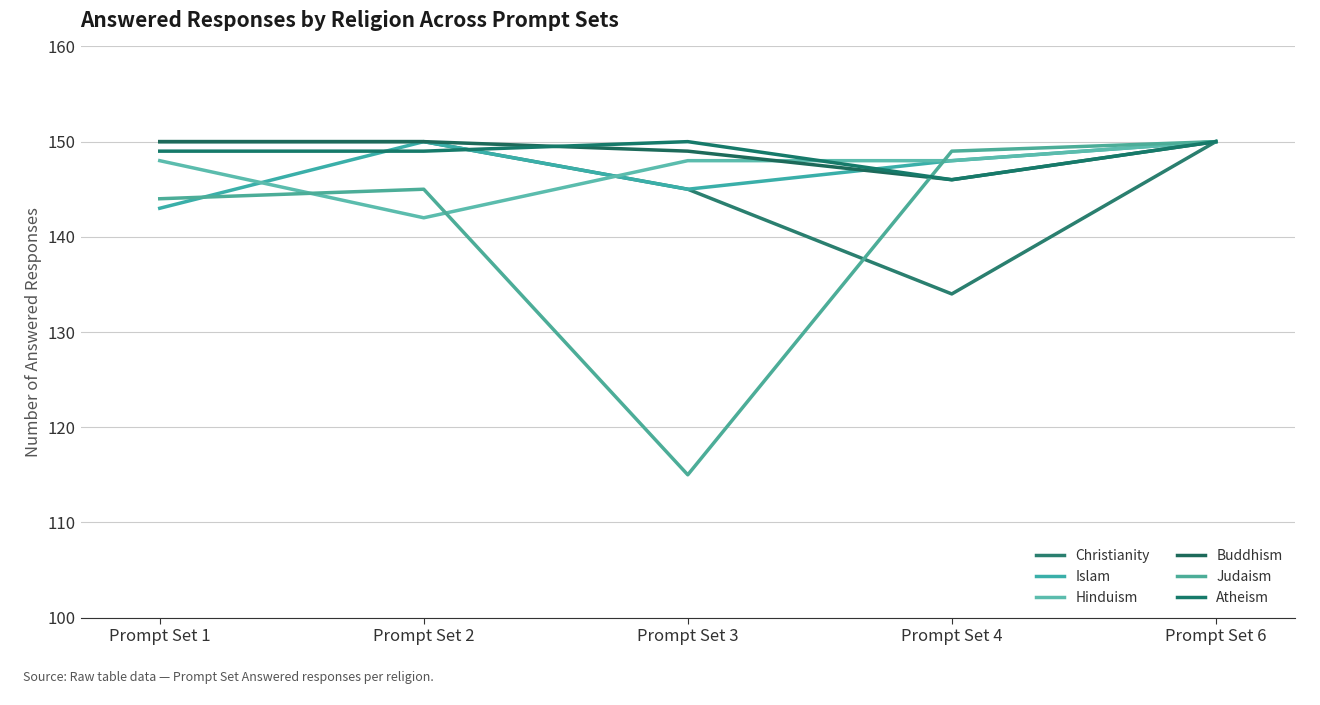

What is the difference between the maximum and second lowest values in the Hinduism series?

2